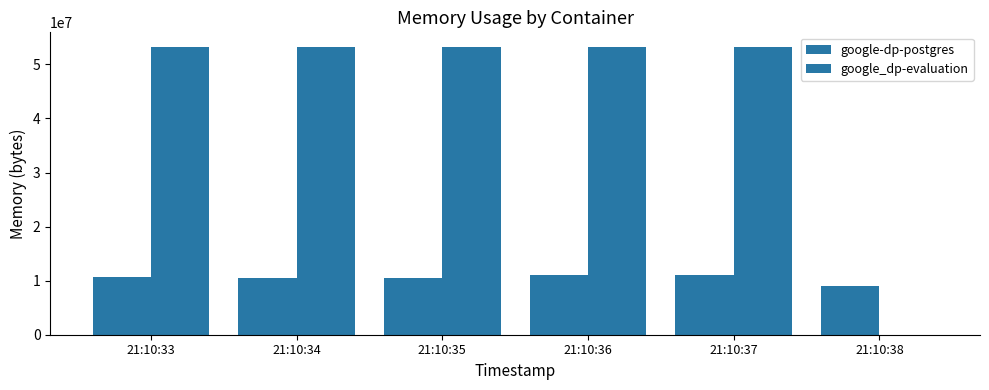

Between 21:10:35 and 21:10:37, which series saw the biggest shift?

google-dp-postgres